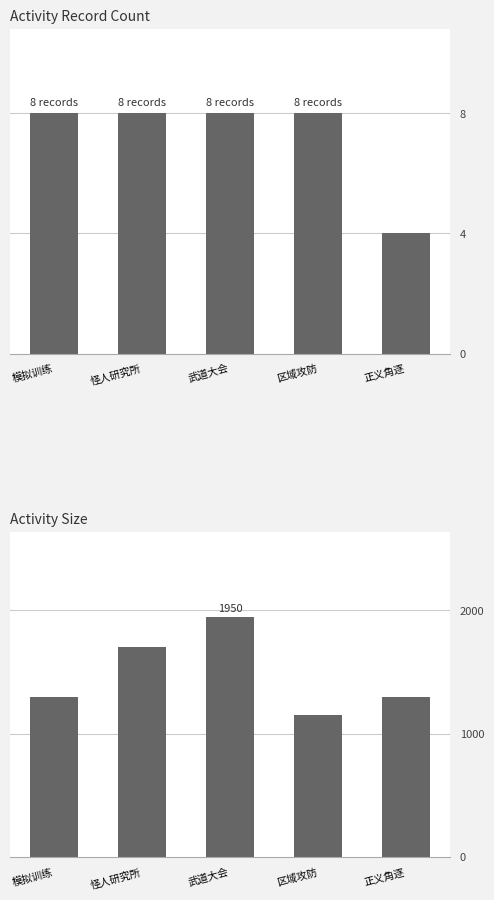

Rank the categories by record count value from lowest to highest.

正义角逐, 模拟训练, 怪人研究所, 武道大会, 区域攻防